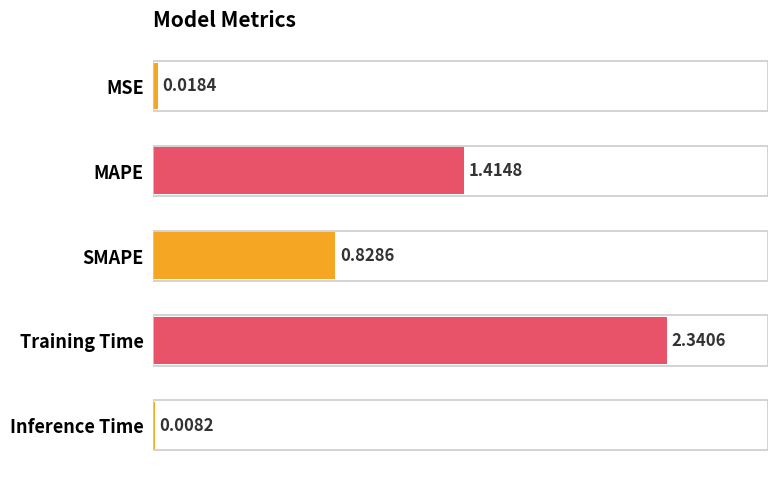

Does the chart contain stacked bars?

No